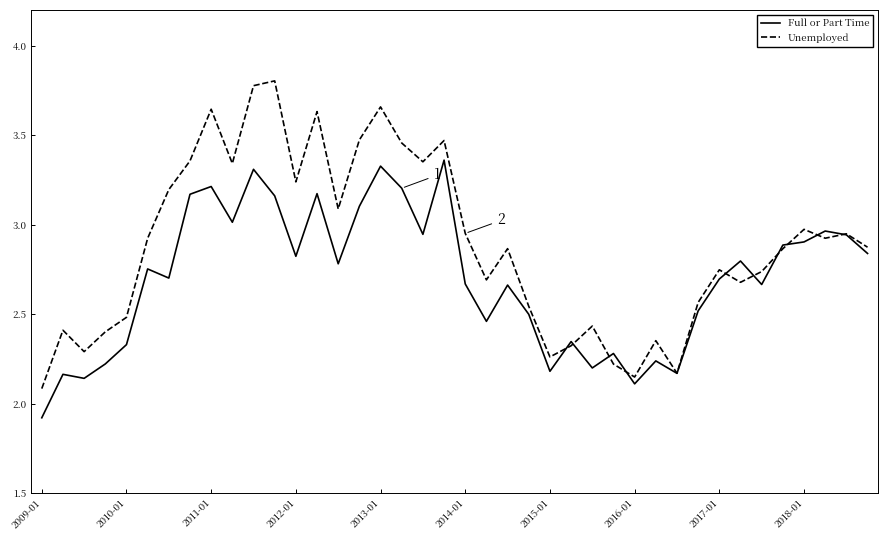

Which series has the largest range (max minus min)?

Unemployed